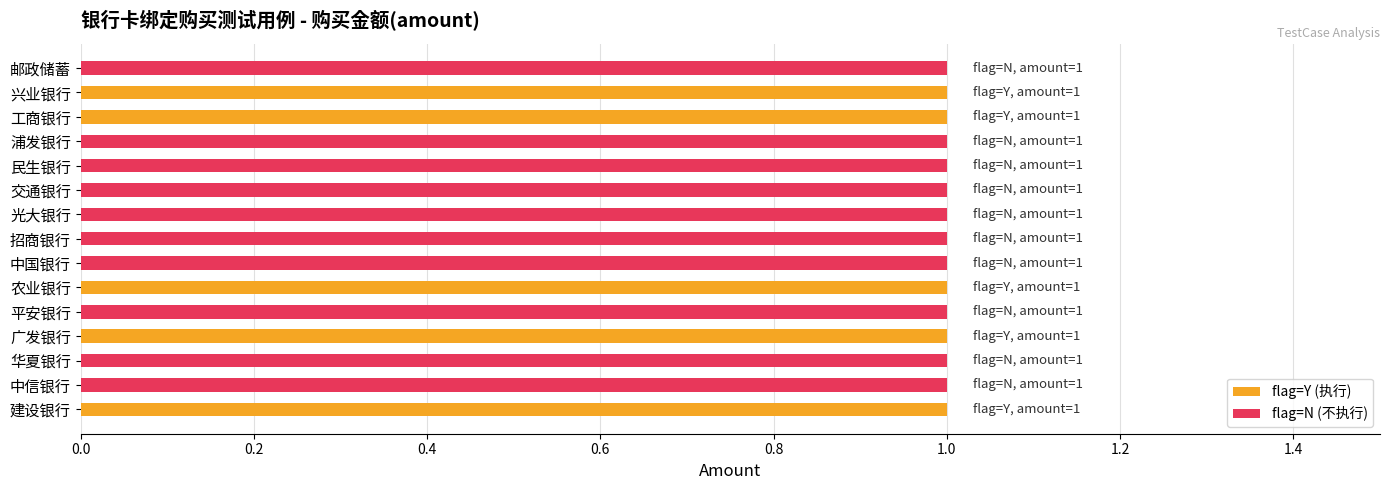

What is the sum of all flag_Y values?

5